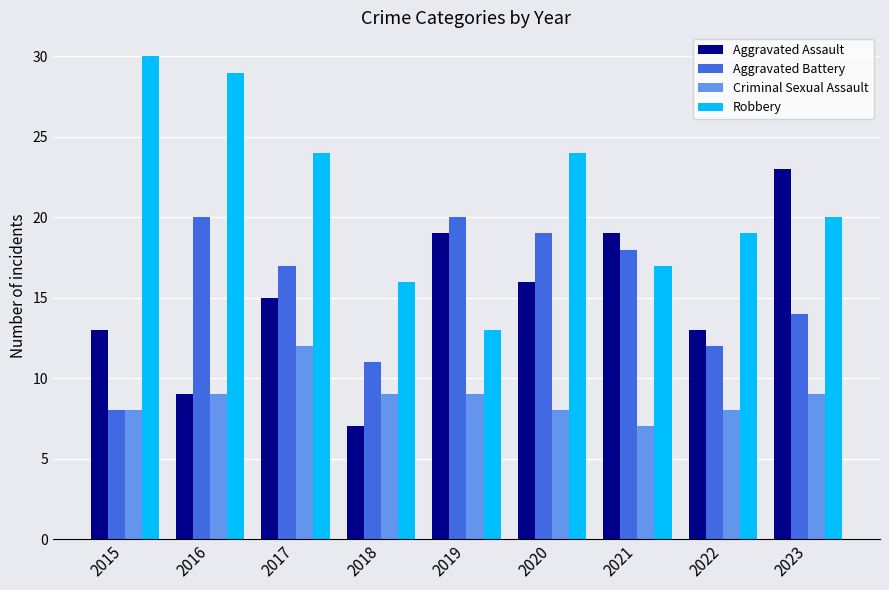

Which series has the largest total across all categories?

Robbery